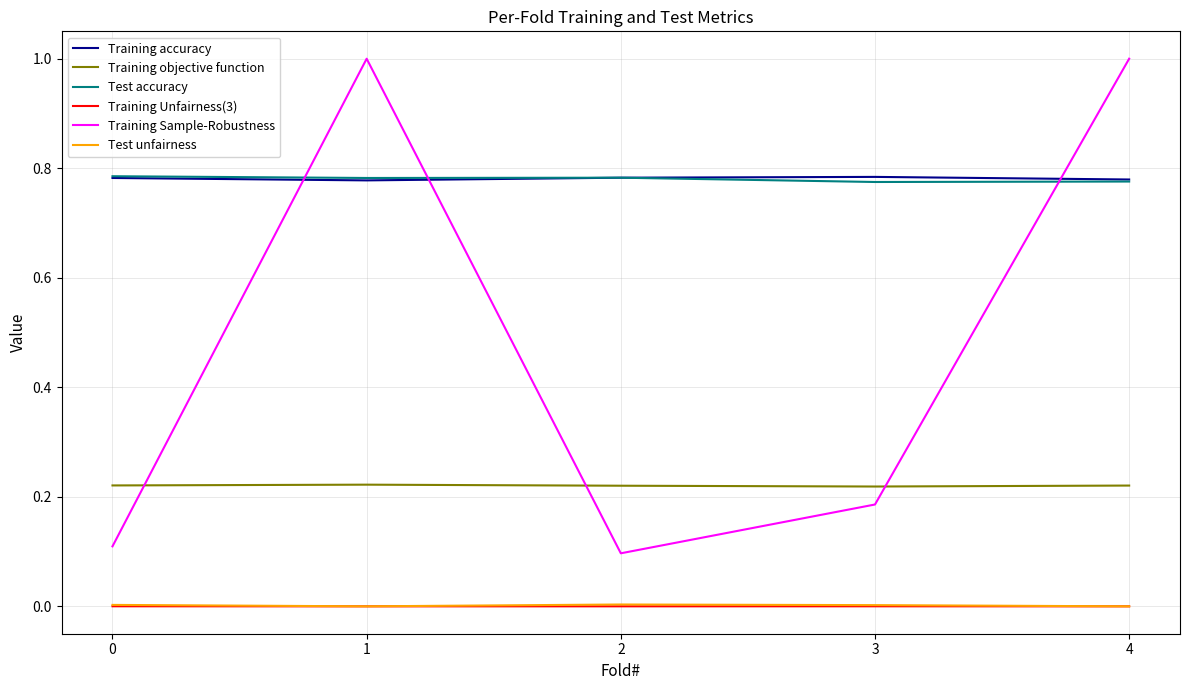

Is it true that Training Sample-Robustness equals 0.2 at 0?

False